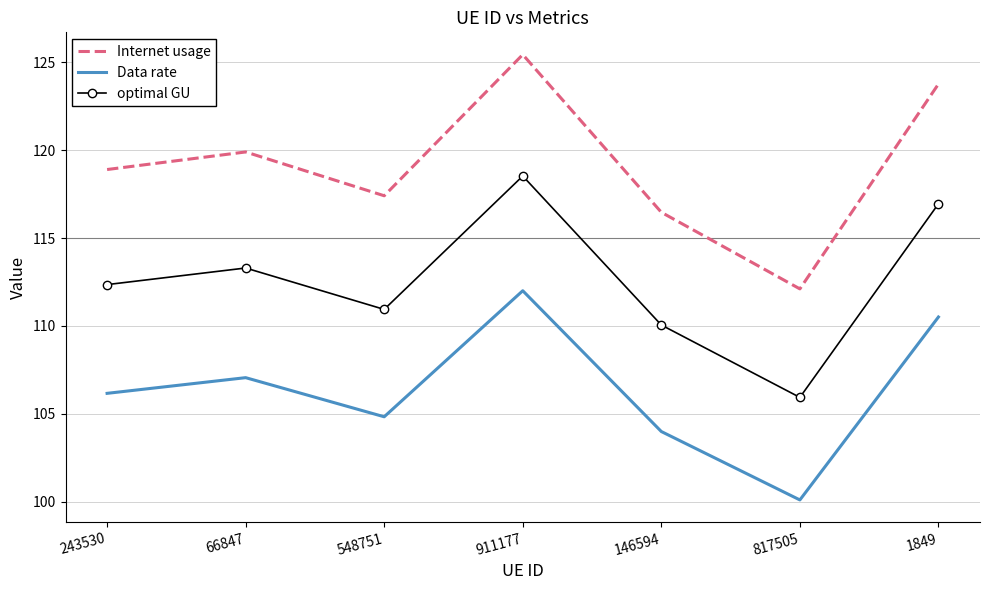

Reading left to right, extract all data points from this chart.

Internet usage: 118.9	119.9	117.4	125.4	116.5	112.1	123.8
Data rate: 106.2	107.1	104.8	112.0	104.0	100.1	110.5
optimal GU: 112.3	113.3	110.9	118.5	110.0	105.9	116.9